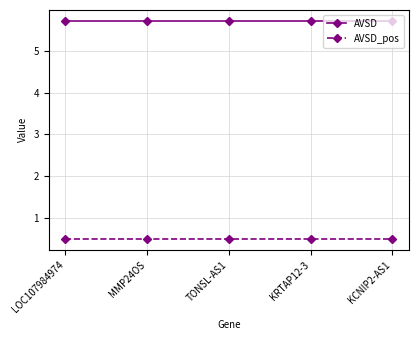

Reading left to right, transcribe all the data shown in this chart.

AVSD: LOC107984974=5.7	MMP24OS=5.7	TONSL-AS1=5.7	KRTAP12-3=5.7	KCNIP2-AS1=5.7
AVSD_pos: LOC107984974=0.5	MMP24OS=0.5	TONSL-AS1=0.5	KRTAP12-3=0.5	KCNIP2-AS1=0.5